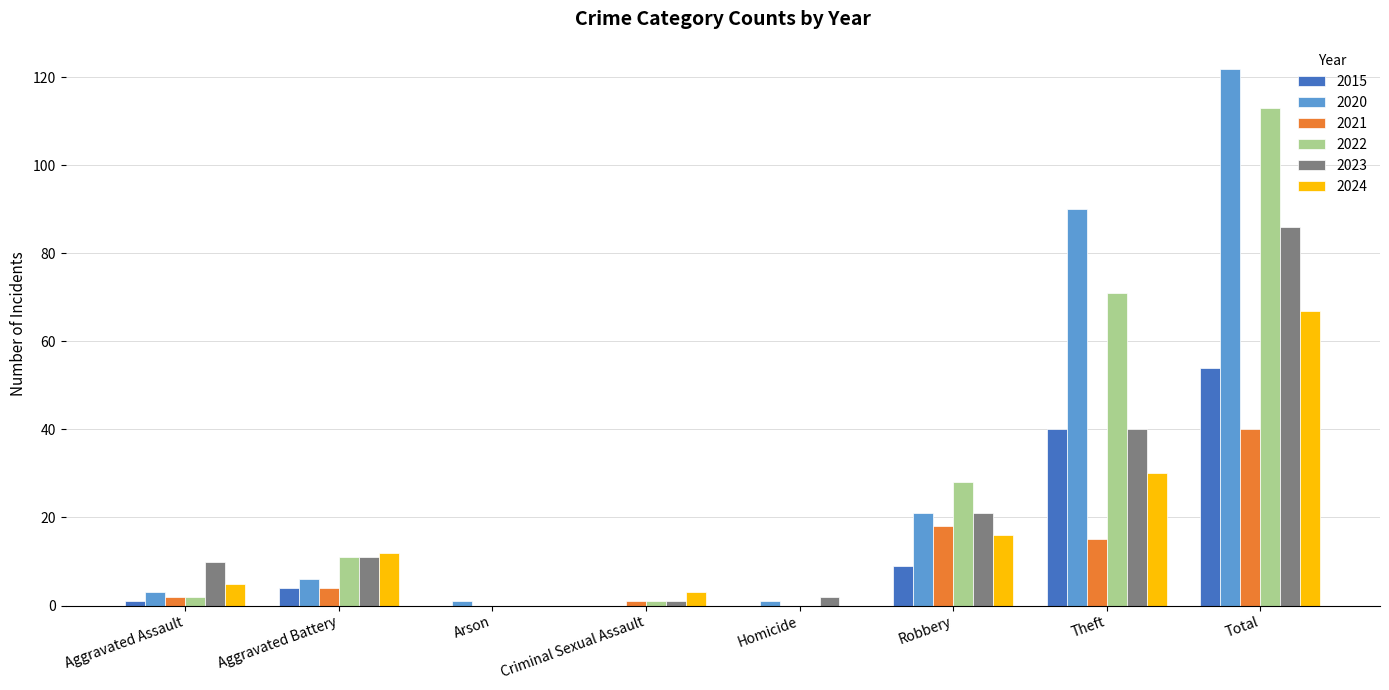

At which label is 2022 closest to 56?

Theft